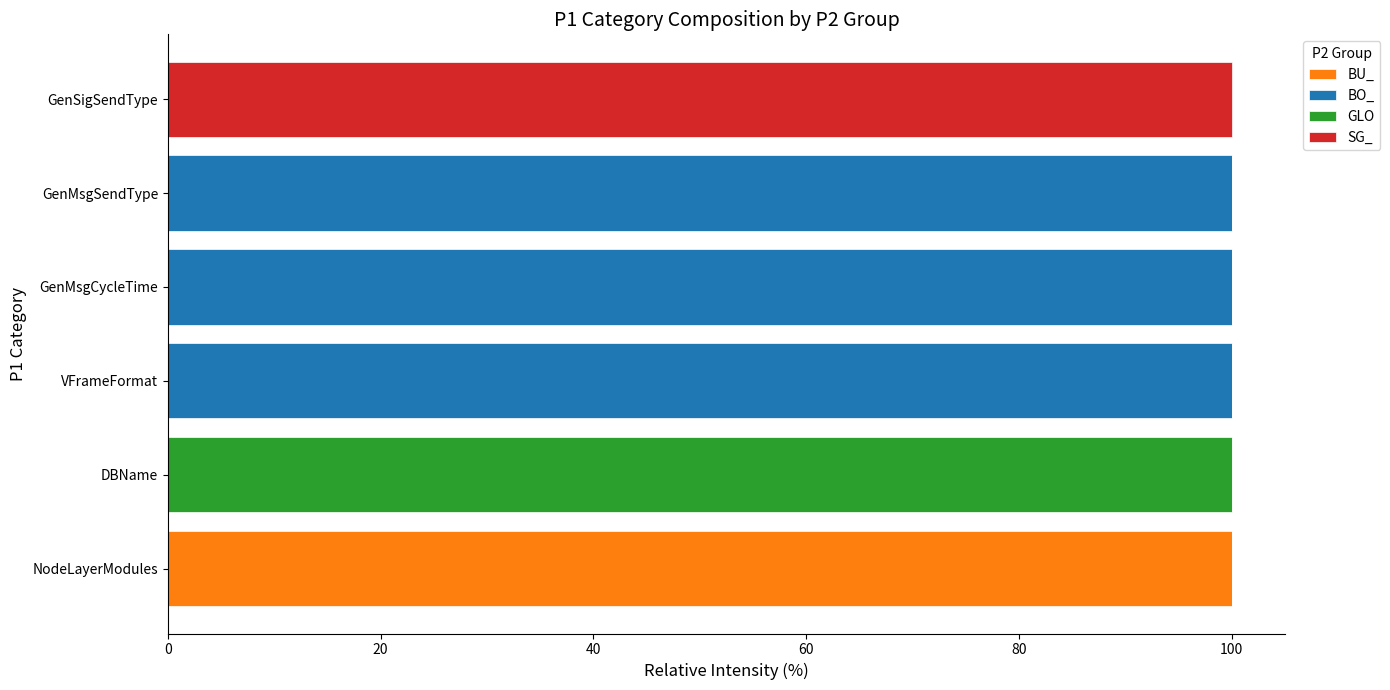

What is the highest value of the BU_ series?

100